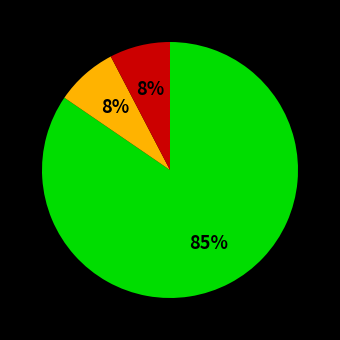

Does any single category account for the majority?

Yes